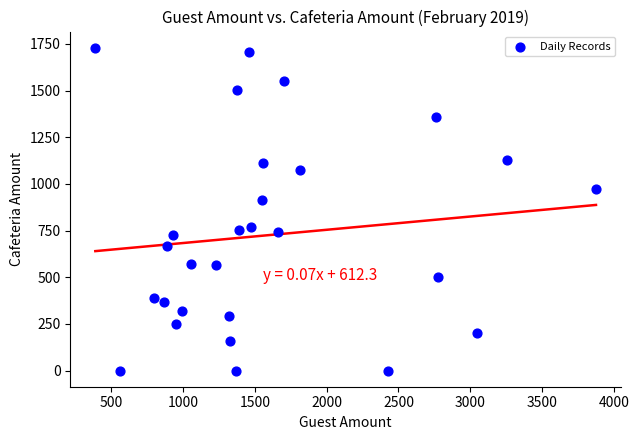

What Y value in the scatter plot is closest to 865?

913